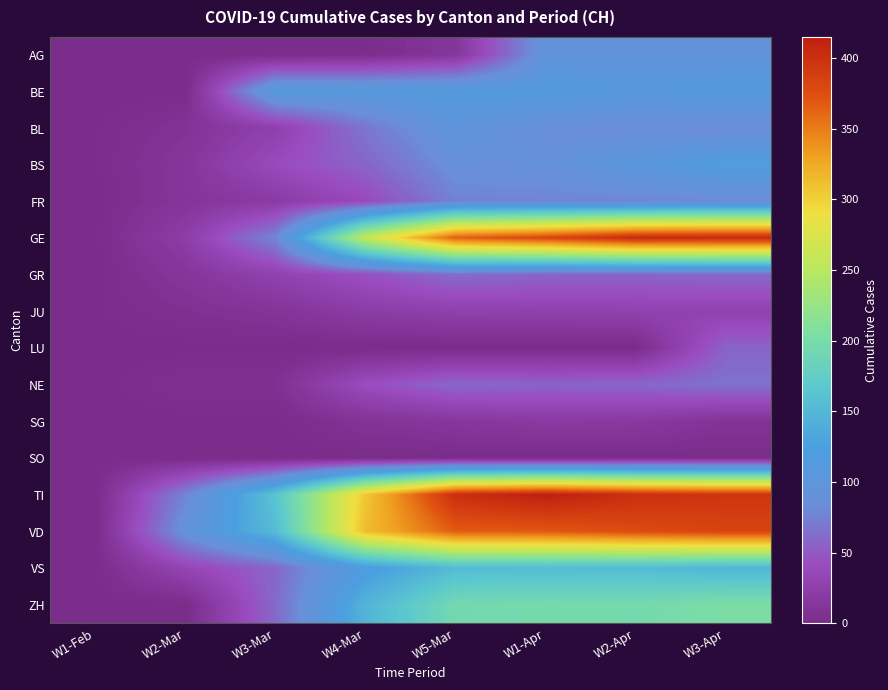

At which category is the sum across all series the highest?

W3-Apr